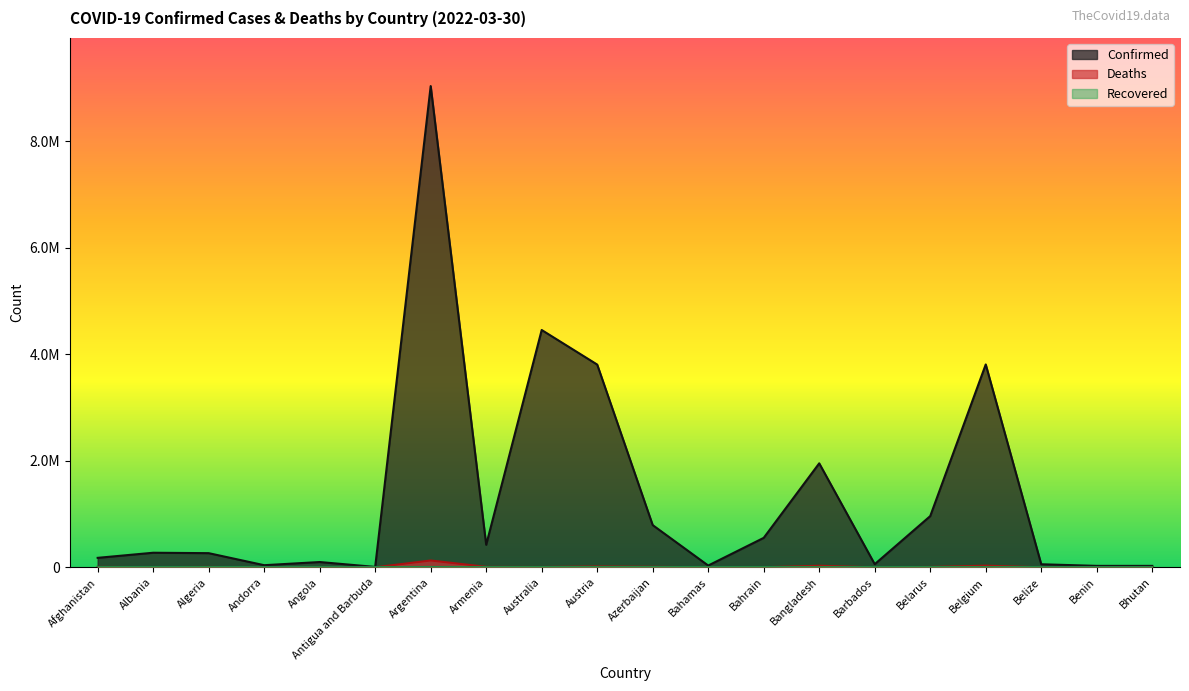

What is the label of the 6th point from the left?

Antigua and Barbuda